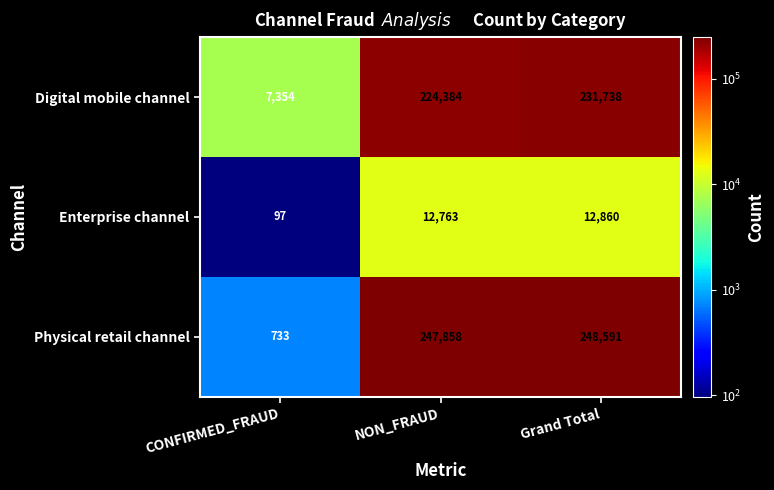

Reading left to right, extract all data points from this chart.

Digital mobile channel: CONFIRMED_FRAUD=7354	NON_FRAUD=224384	Grand Total=231738
Enterprise channel: CONFIRMED_FRAUD=97	NON_FRAUD=12763	Grand Total=12860
Physical retail channel: CONFIRMED_FRAUD=733	NON_FRAUD=247858	Grand Total=248591